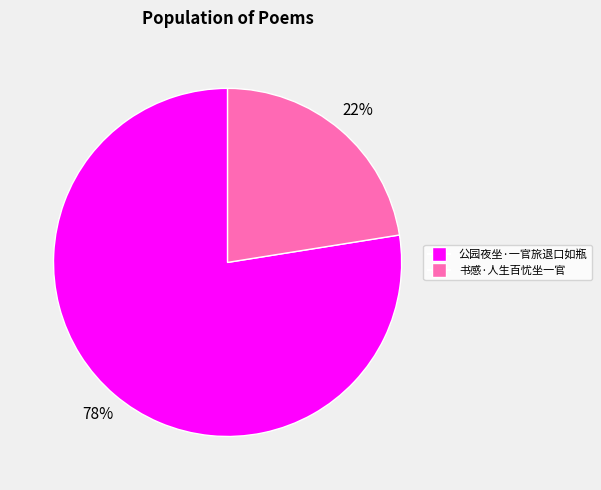

Combined, do 书感·人生百忧坐一官 and 公园夜坐·一官旅退口如瓶 account for over 50%?

Yes